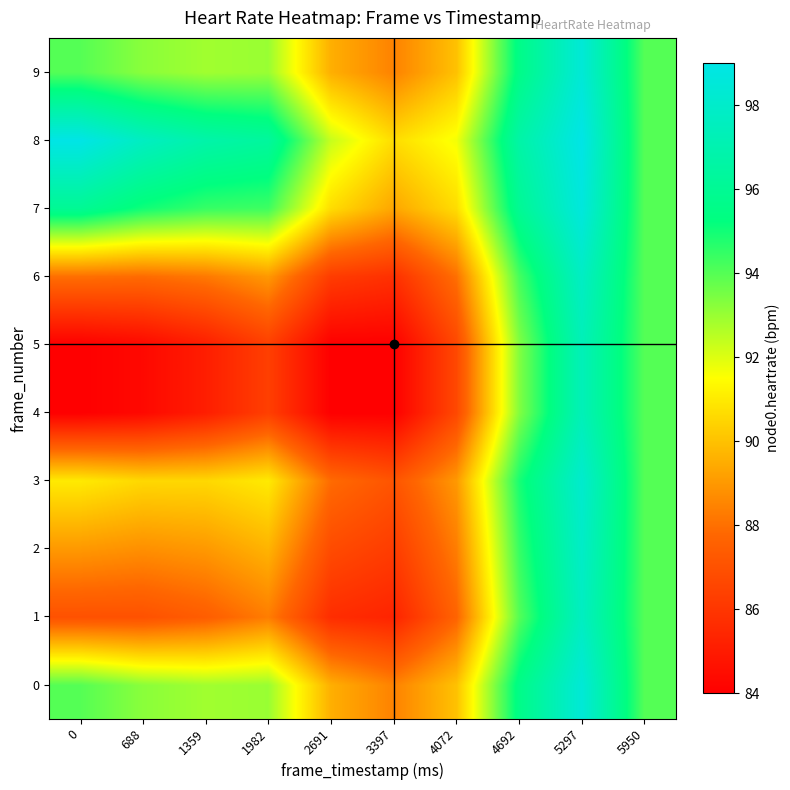

Which series has the largest total across all categories?

row_8